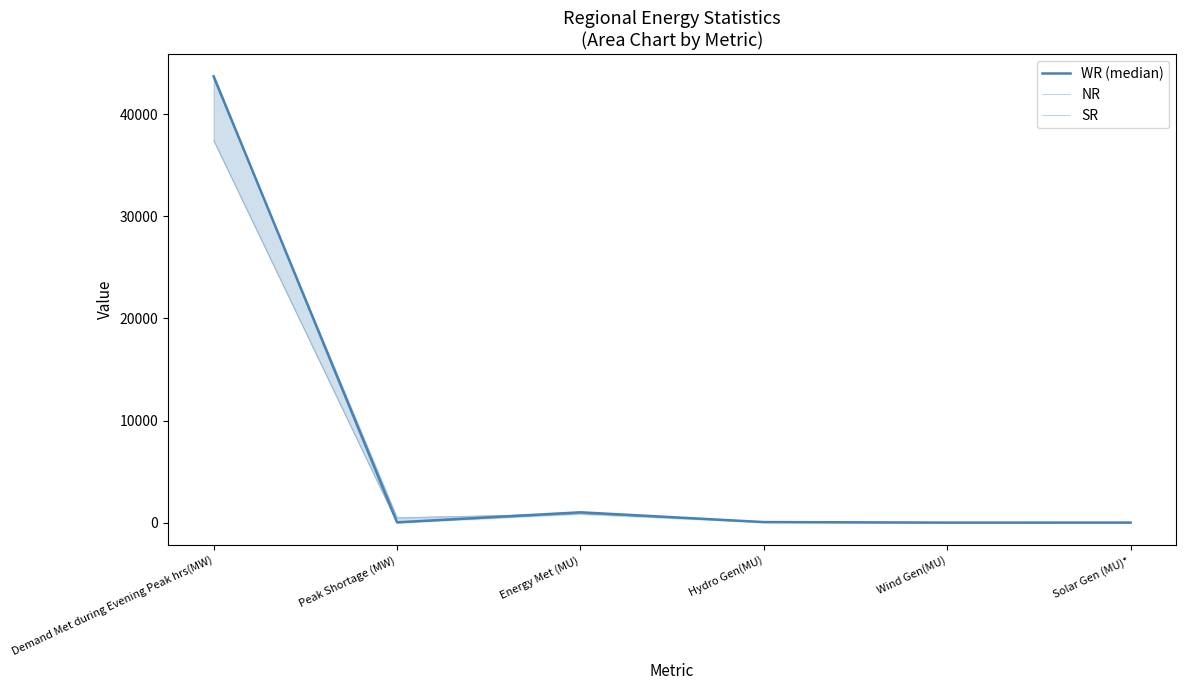

List the labels in order of WR (median) value, largest first.

Demand Met during Evening Peak hrs(MW), Energy Met (MU), Hydro Gen(MU), Peak Shortage (MW), Solar Gen (MU)*, Wind Gen(MU)